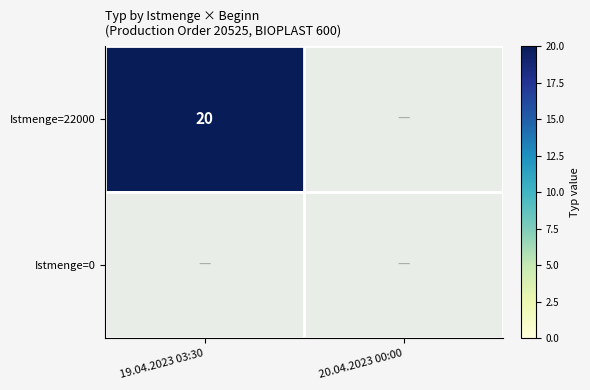

True or false: Istmenge=22000 has a value of 13 at 19.04.2023 03:30.

False